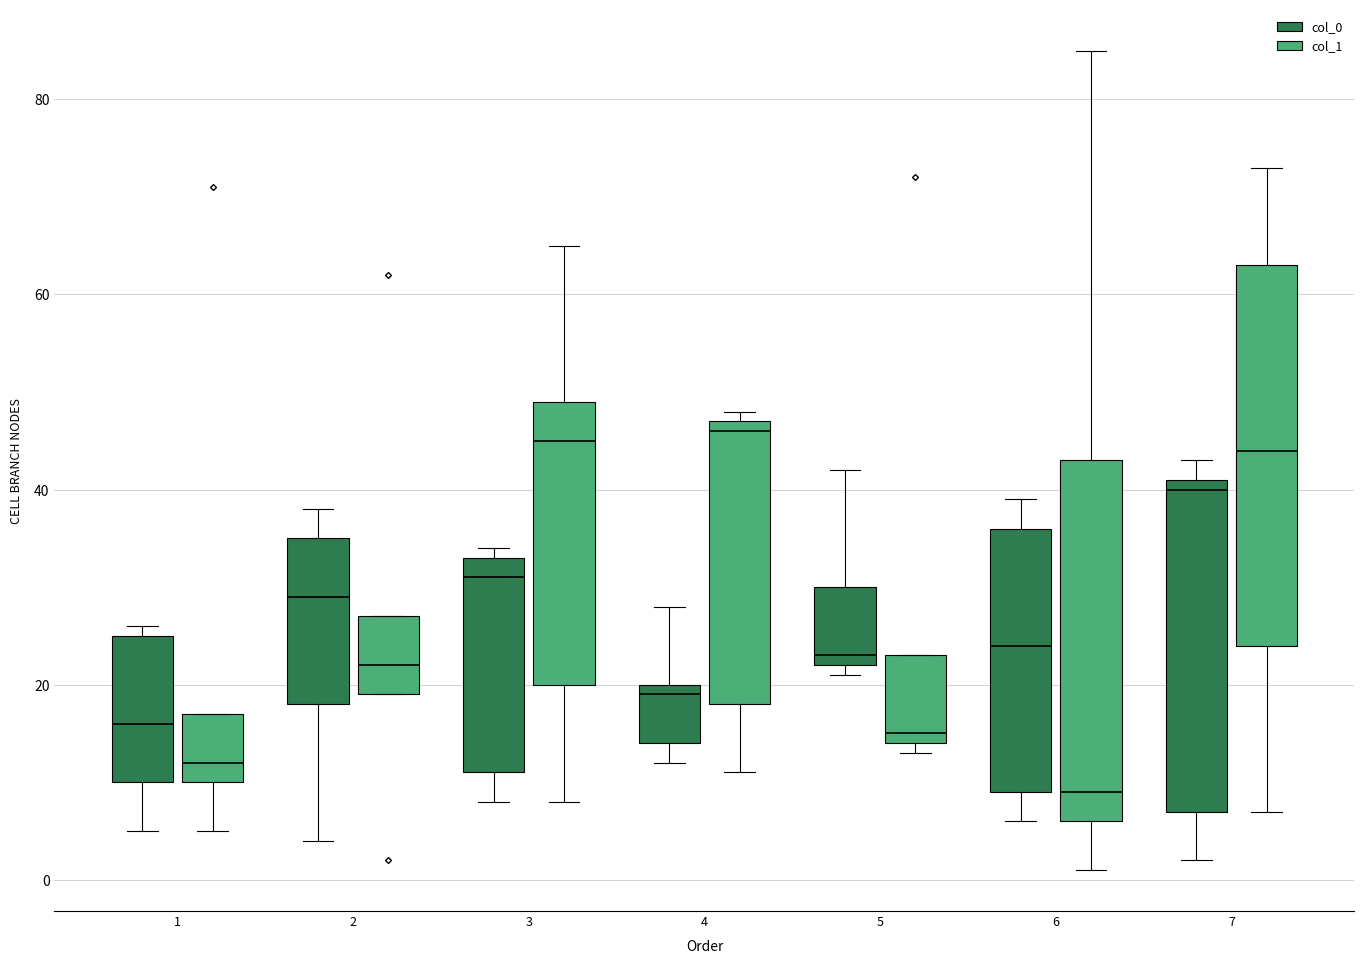

Which box is the tallest, from its lower edge to its upper edge?

7 (col_1)